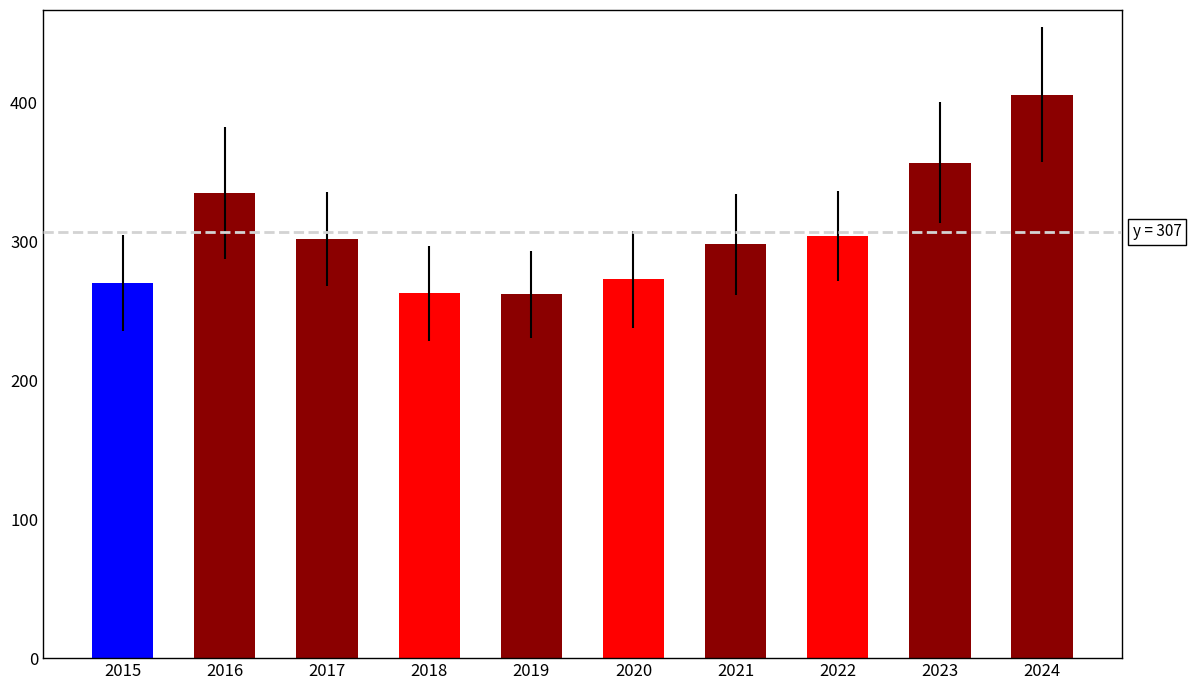

What value does the data have at 2023, to the nearest 50?

350